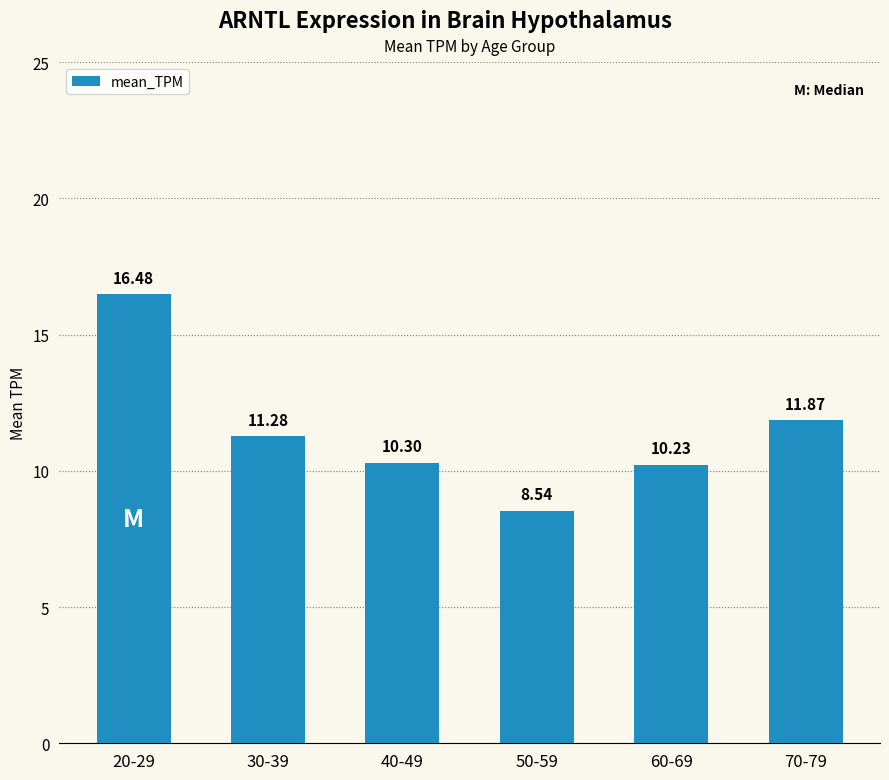

Rank the categories by value from highest to lowest.

20-29, 70-79, 30-39, 40-49, 60-69, 50-59